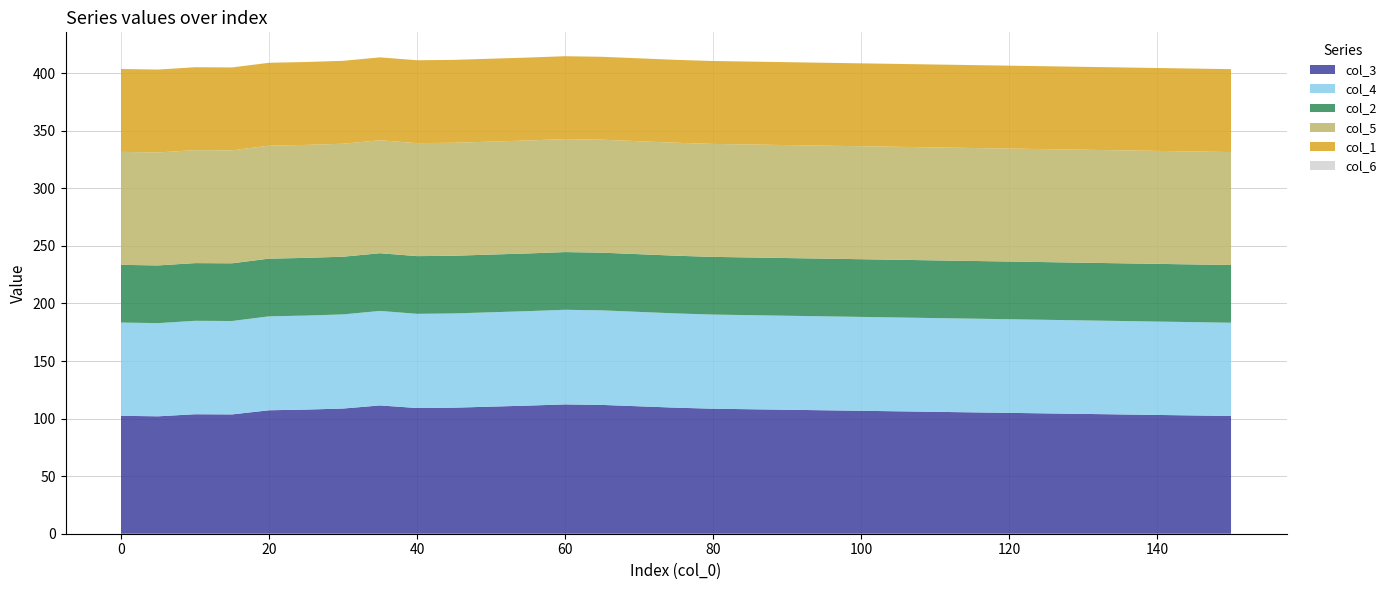

Reading left to right, list all the values displayed in this chart.

col_3: 102.4	102.0	103.8	103.6	107.2	107.8	108.7	111.4	109.2	109.5	110.4	111.3	112.3	111.9	110.7	109.5	108.6	108.1	107.7	107.2	106.8	106.3	105.9	105.4	105.0	104.5	104.1	103.6	103.2	102.7	102.3
col_4: 81.0	80.9	81.2	81.1	81.6	81.7	81.8	82.1	81.8	81.9	82.0	82.1	82.2	82.1	82.0	81.9	81.8	81.7	81.7	81.6	81.5	81.5	81.4	81.4	81.3	81.3	81.2	81.2	81.1	81.0	81.0
col_2: 50.1	50.1	50.1	50.1	50.1	50.1	50.1	50.1	50.1	50.1	50.1	50.1	50.1	50.1	50.1	50.1	50.1	50.1	50.1	50.1	50.1	50.1	50.1	50.1	50.1	50.1	50.1	50.1	50.1	50.1	50.1
col_5: 98.1	98.1	98.1	98.1	98.1	98.1	98.1	98.1	98.1	98.1	98.1	98.1	98.1	98.1	98.1	98.1	98.1	98.1	98.1	98.1	98.1	98.1	98.1	98.1	98.1	98.1	98.1	98.1	98.1	98.1	98.1
col_1: 72.0	72.0	72.0	72.0	72.0	72.0	72.0	72.0	72.0	72.0	72.0	72.0	72.0	72.0	72.0	72.0	72.0	72.0	72.0	72.0	72.0	72.0	72.0	72.0	72.0	72.0	72.0	72.0	72.0	72.0	72.0
col_6: 0.0	0.0	0.0	0.0	0.0	0.0	0.0	0.0	0.0	0.0	0.0	0.0	0.0	0.0	0.0	0.0	0.0	0.0	0.0	0.0	0.0	0.0	0.0	0.0	0.0	0.0	0.0	0.0	0.0	0.0	0.0